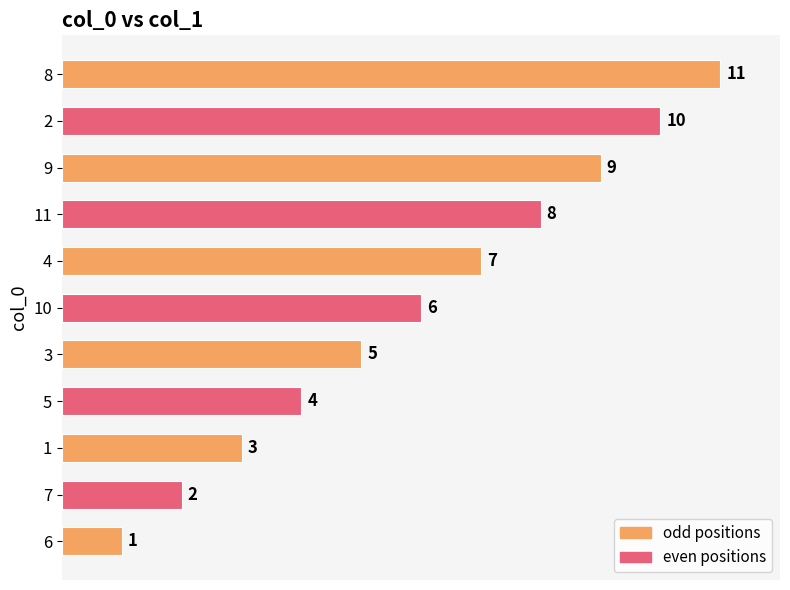

Are the bars grouped side by side (vs. stacked)?

No